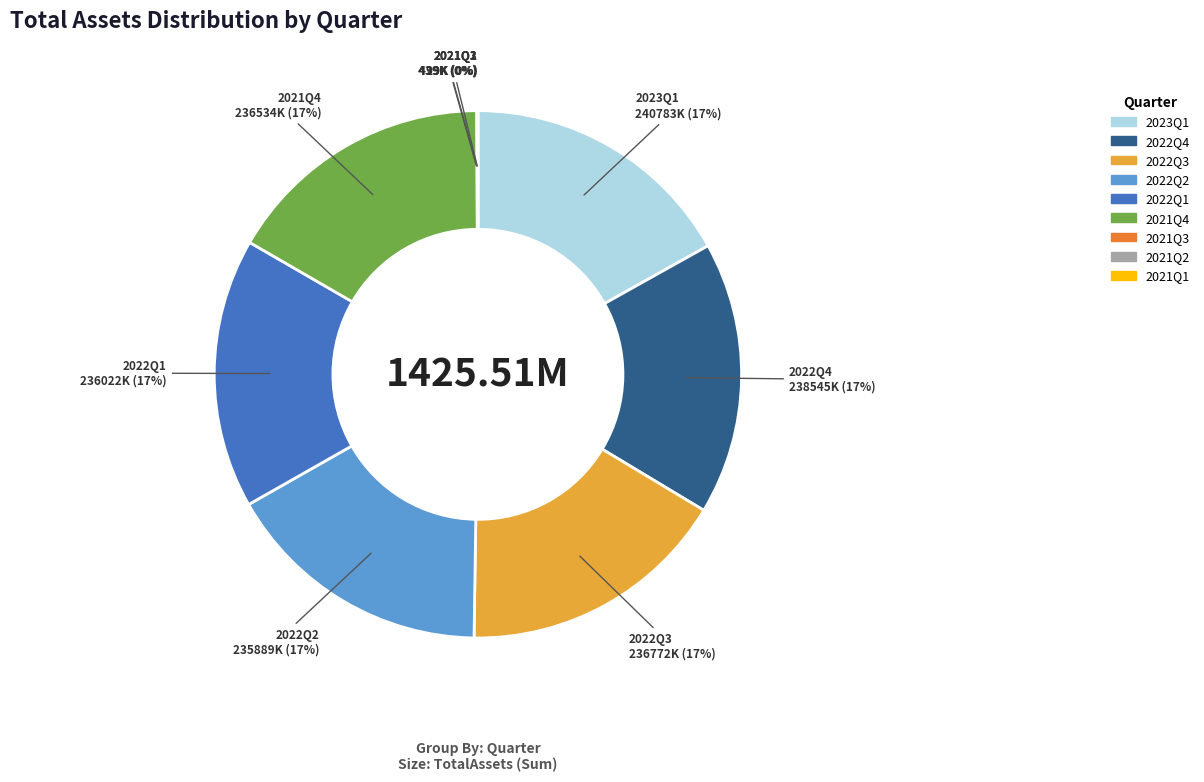

Does any single category account for the majority?

No